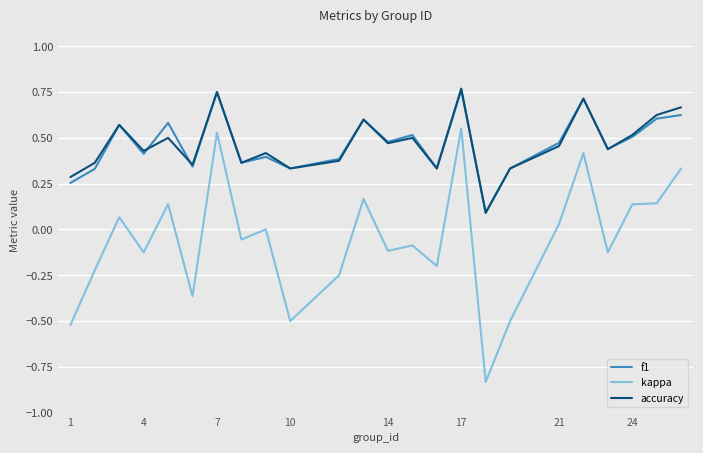

Which series has the widest spread of values?

kappa